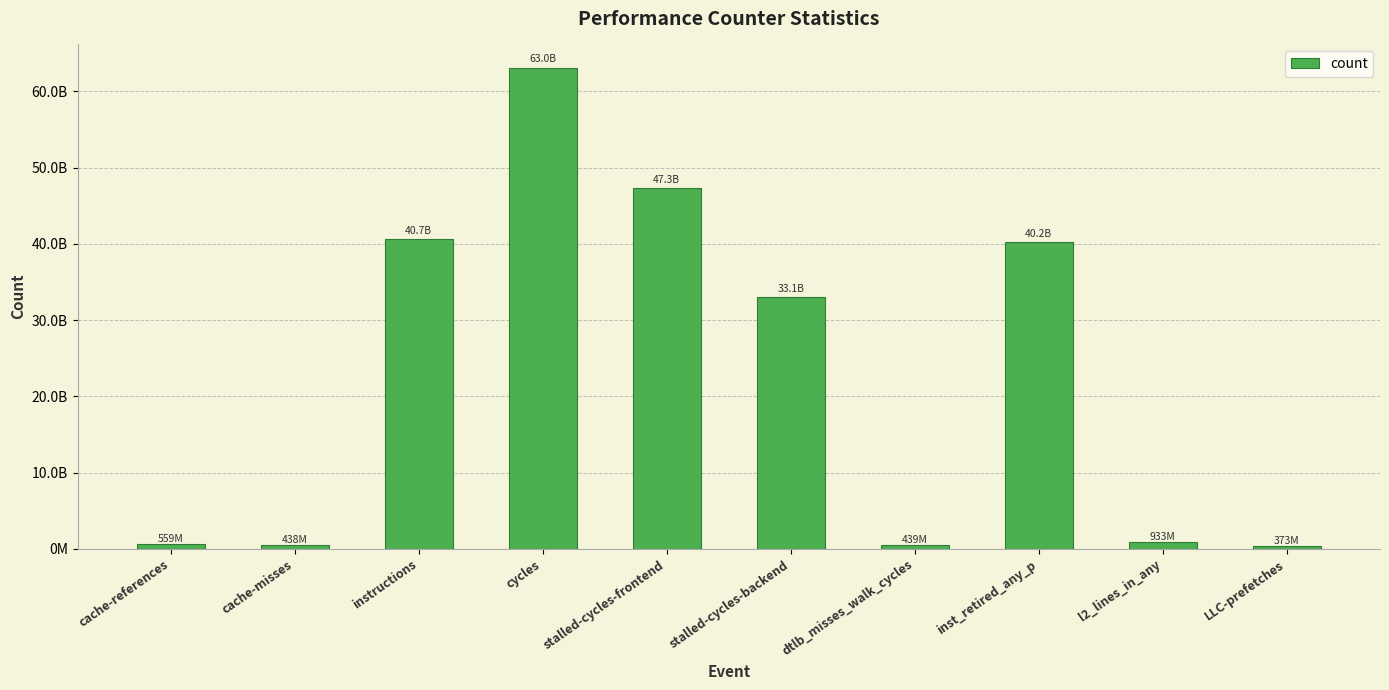

Reading right to left, list all the values displayed in this chart.

LLC-prefetches=373005318	l2_lines_in_any=933324741	inst_retired_any_p=40237920903	dtlb_misses_walk_cycles=439031822	stalled-cycles-backend=33063781561	stalled-cycles-frontend=47269993503	cycles=63002554528	instructions=40667851671	cache-misses=438450226	cache-references=559180458